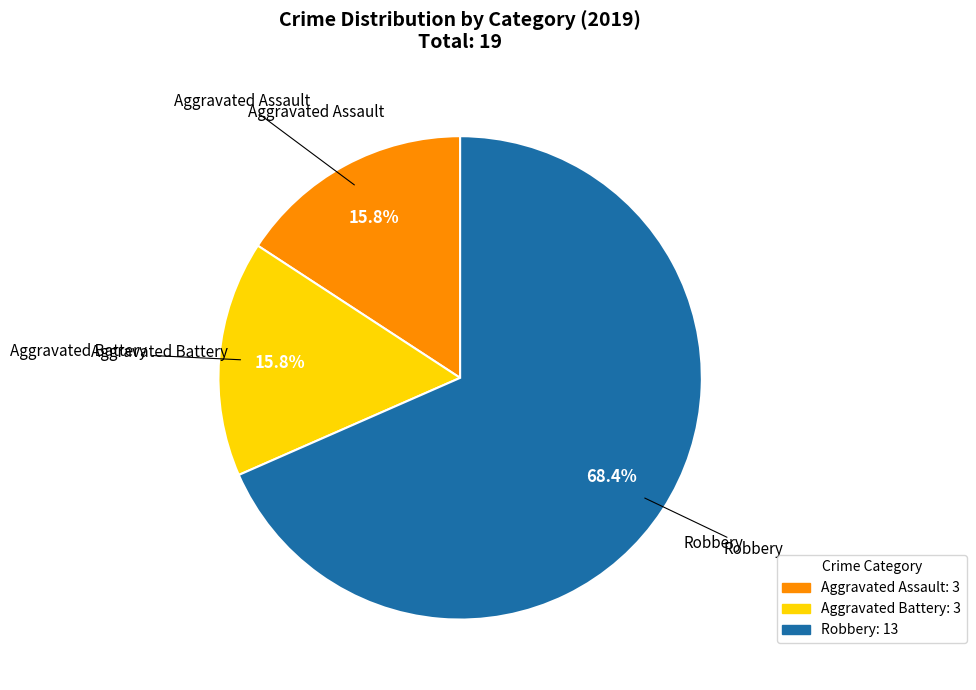

Is there a majority slice in this chart?

Yes